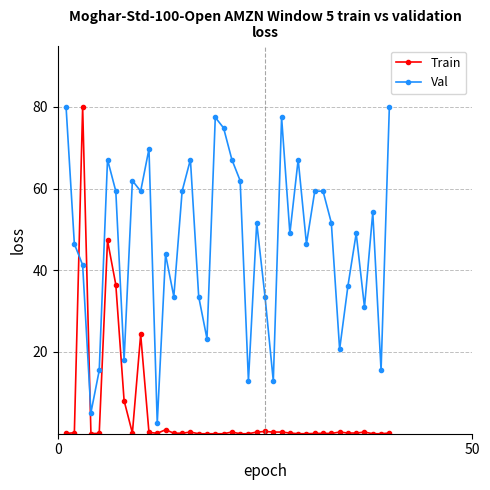

How many data points in Val are above 51?

20